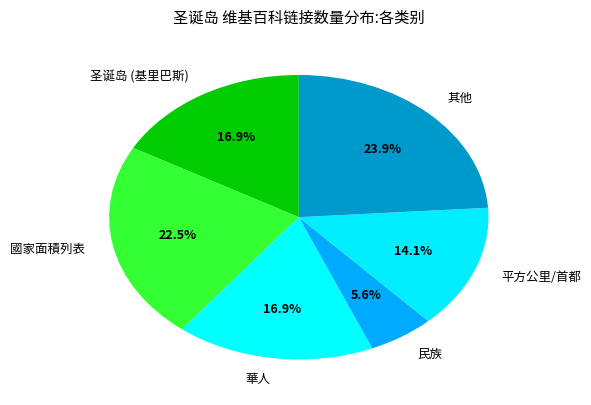

To the nearest percent, what is the average slice percentage?

17%